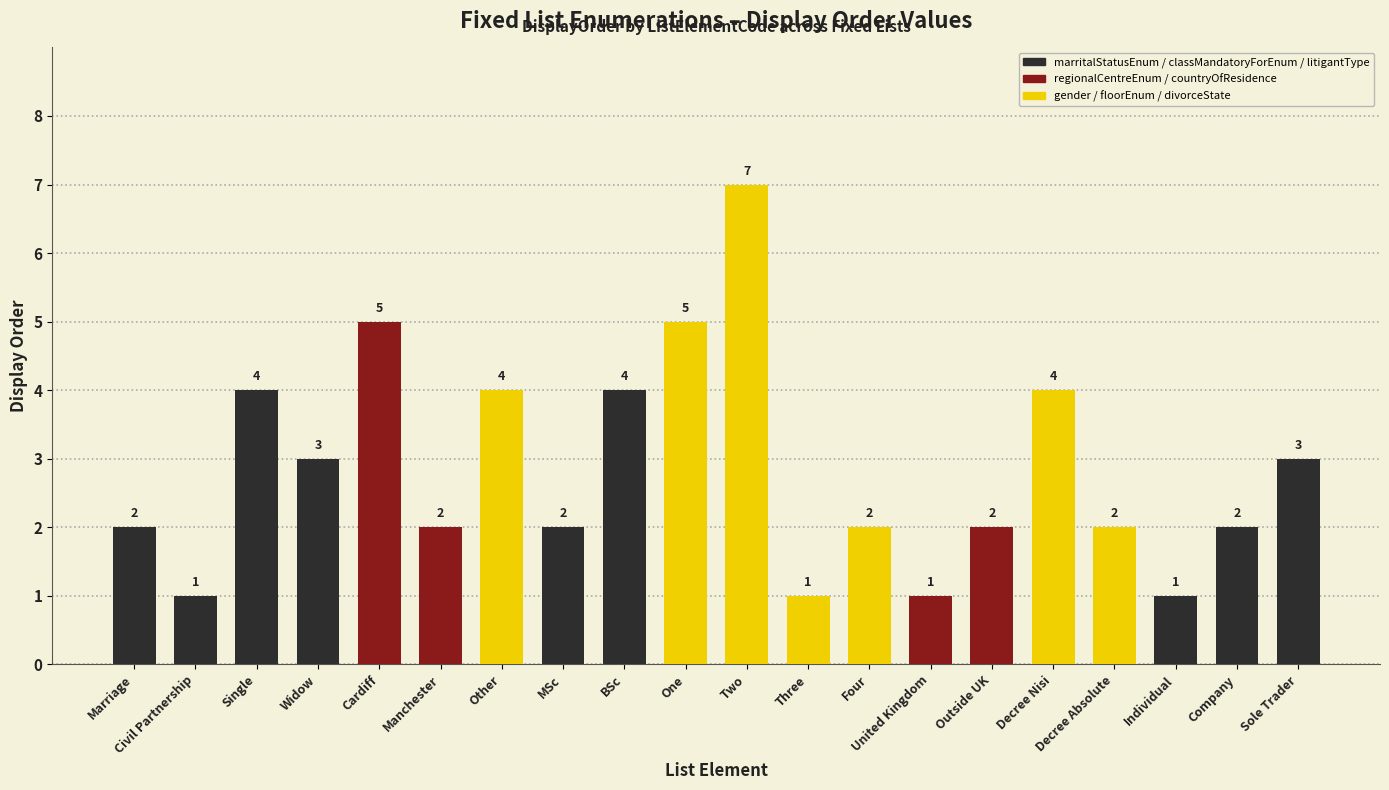

What is the difference between the maximum and minimum values?

6